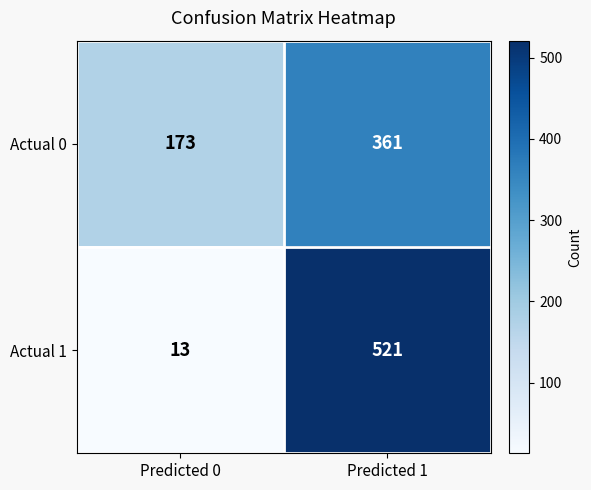

What is the difference between the maximum and minimum values in the Actual 1 series?

508